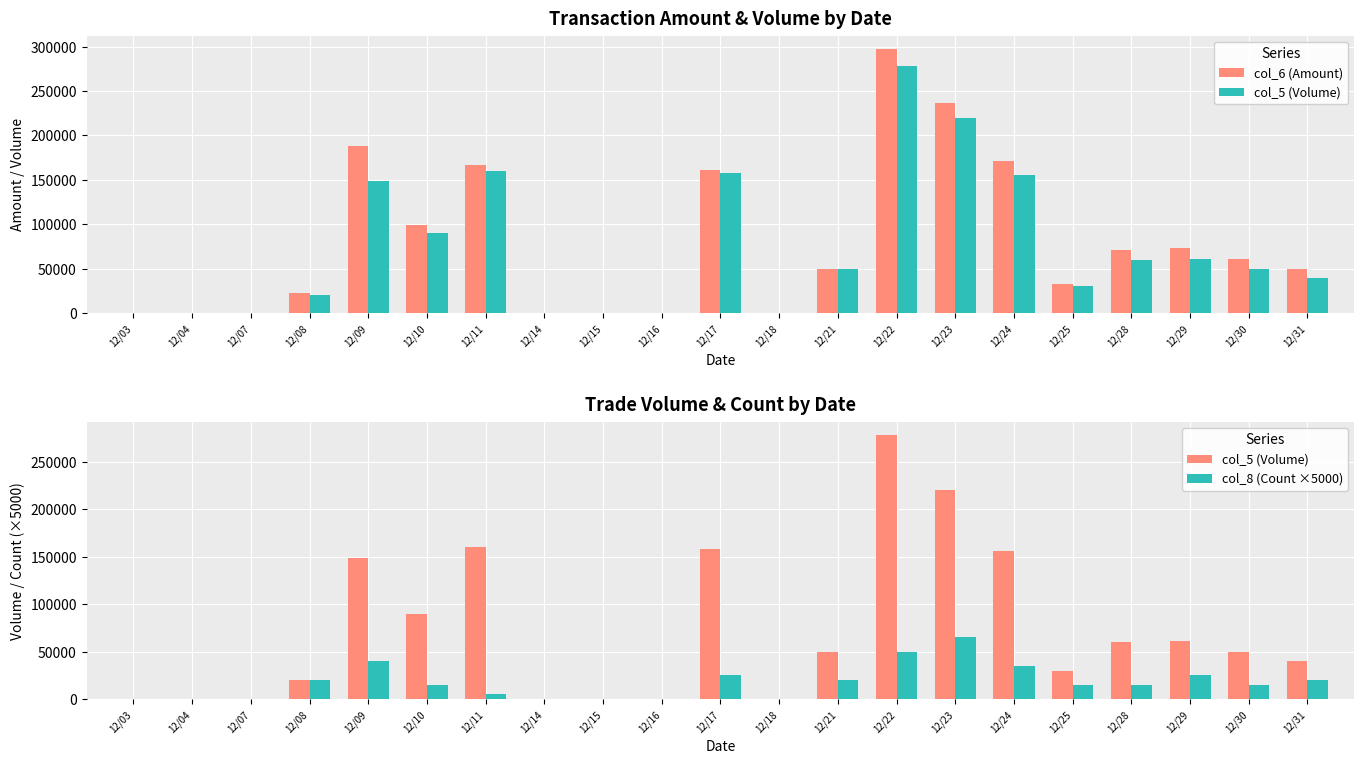

At which category does the chart reach its minimum across all series?

12/03